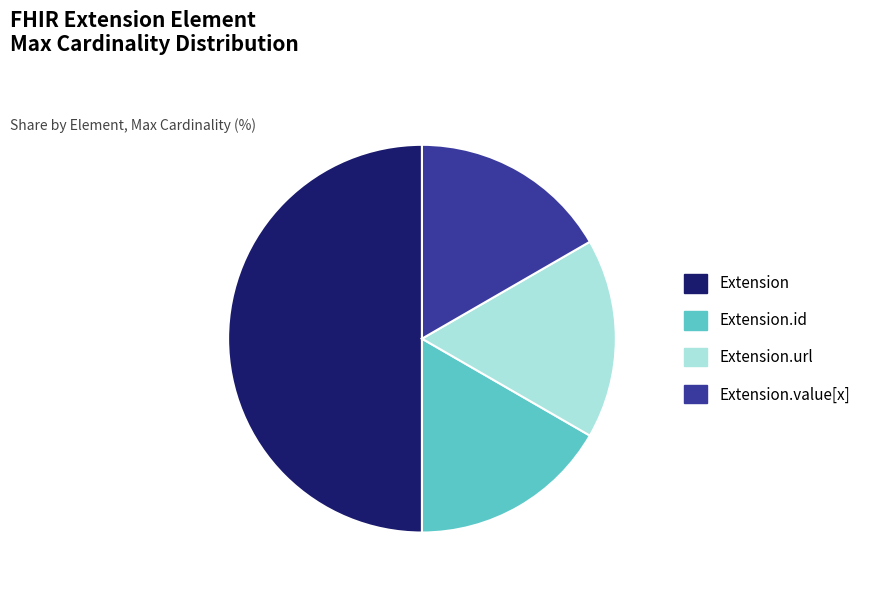

What is the largest slice in the pie chart?

Extension